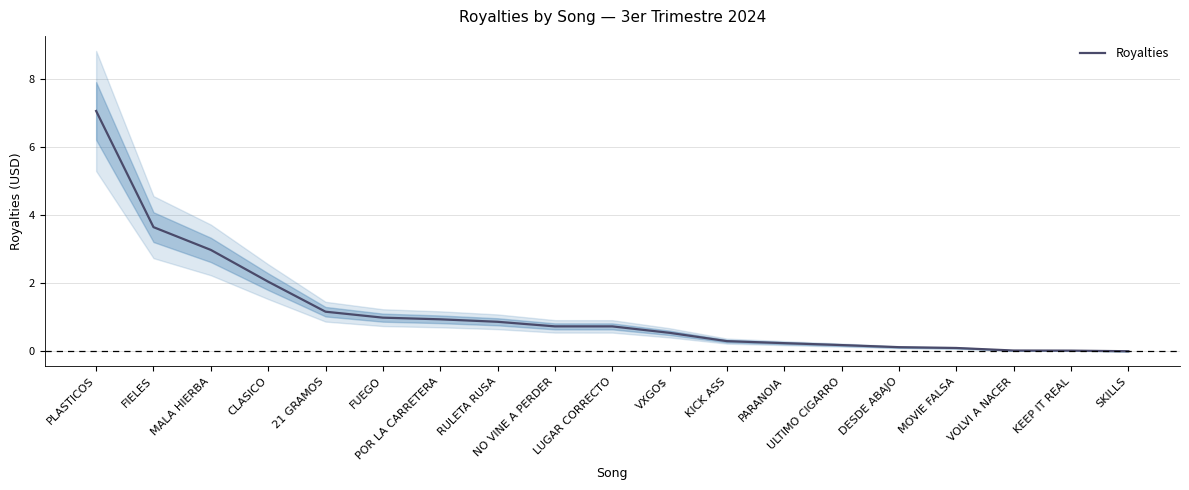

What is the difference between the values at RULETA RUSA and MALA HIERBA?

2.1